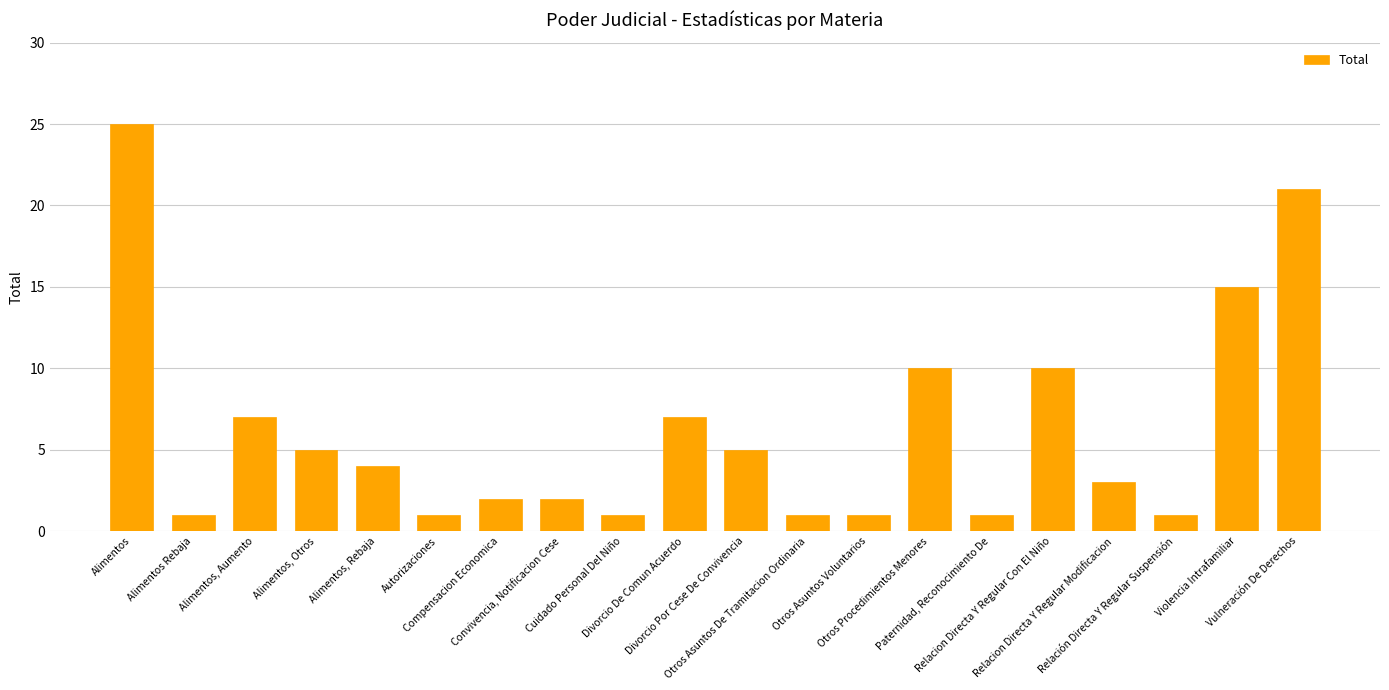

What is the label of the 17th bar from the right?

Alimentos, Otros